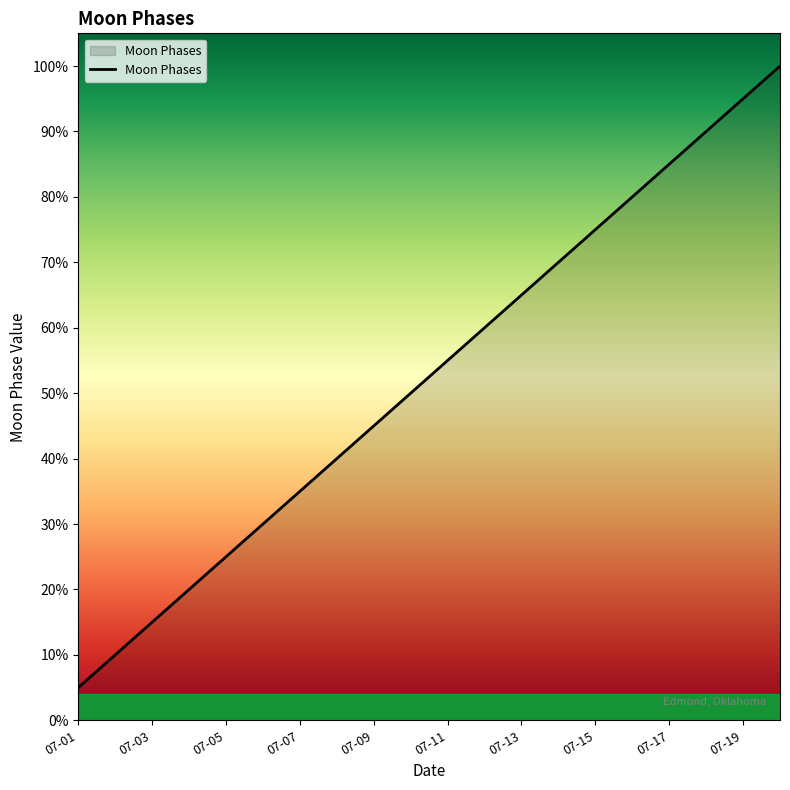

What is the difference between the maximum and minimum values?

0.9